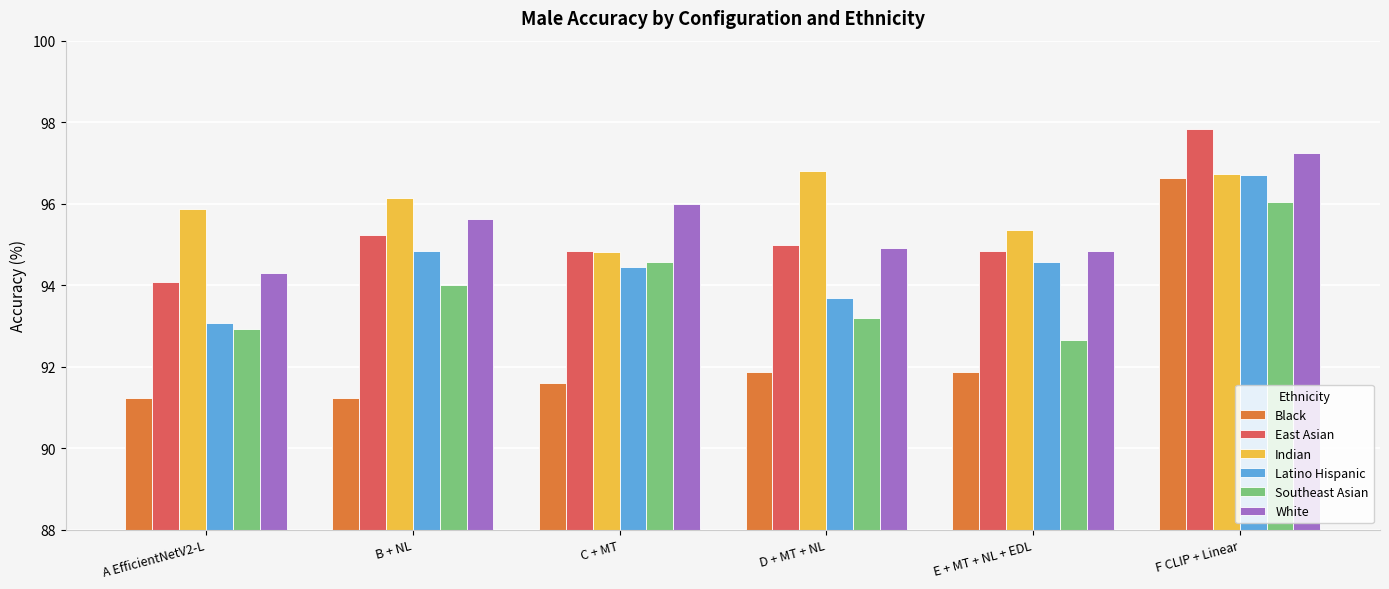

Read the Southeast Asian value at A EfficientNetV2-L.

92.9